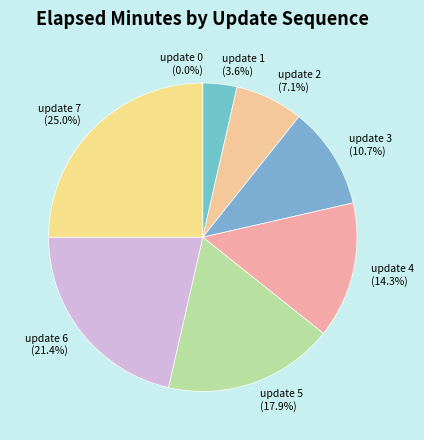

What is the largest slice in the pie chart?

update 7